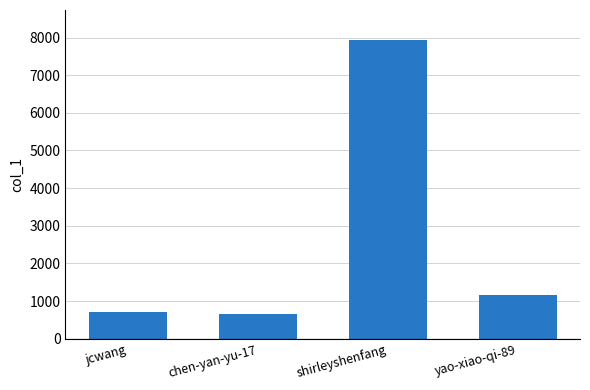

At which label is the value closest to 4303?

yao-xiao-qi-89